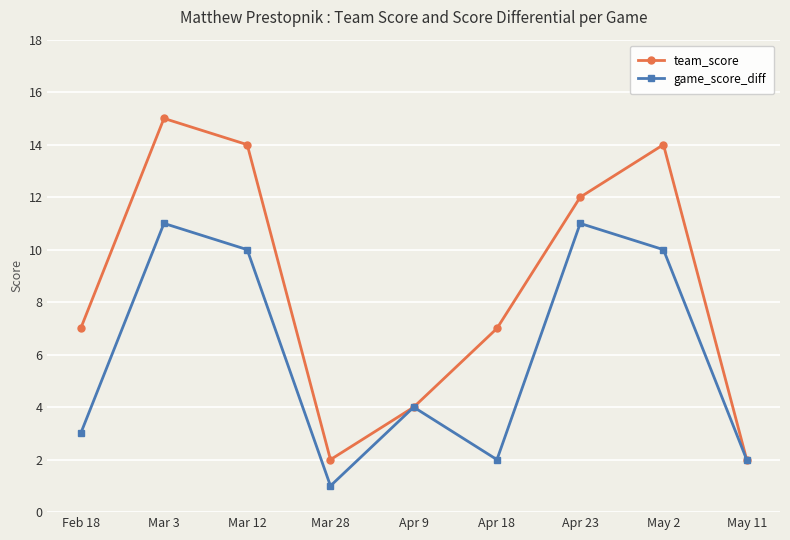

List the series in order of their overall mean, highest first.

team_score, game_score_diff